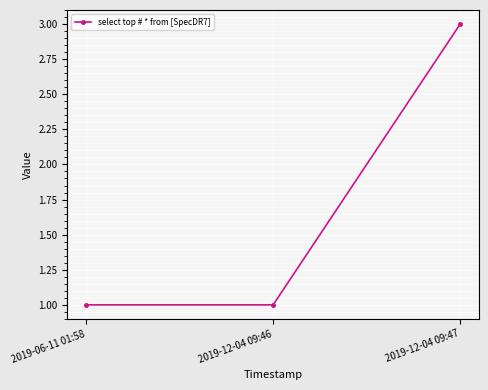

Which category has the highest value across all series?

2019-12-04 09:47